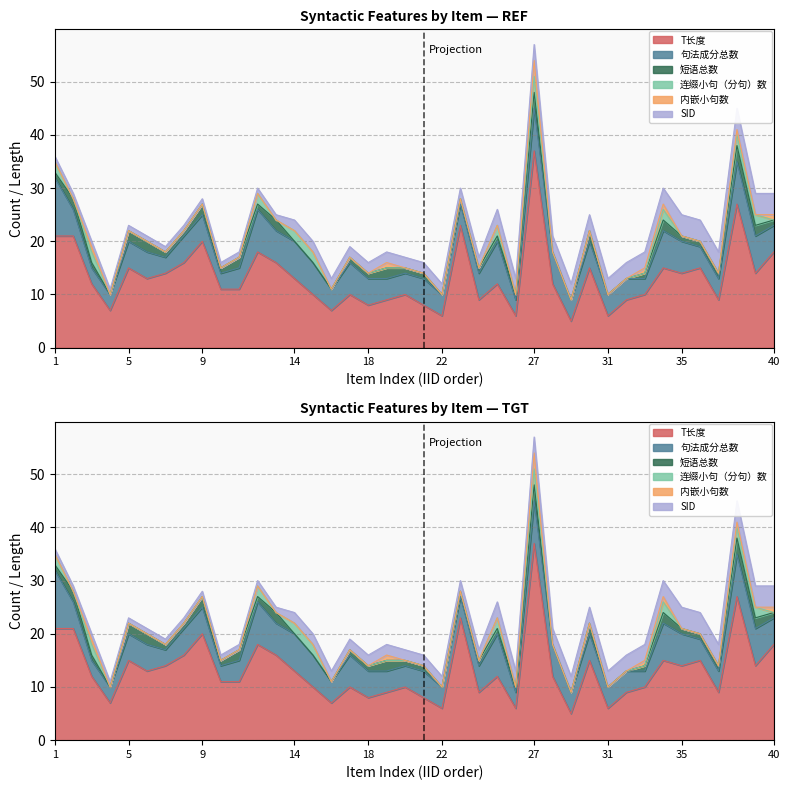

At 8, list the series in order from largest to smallest.

T长度, 句法成分总数, 短语总数, SID, 连缀小句（分句）数, 内嵌小句数